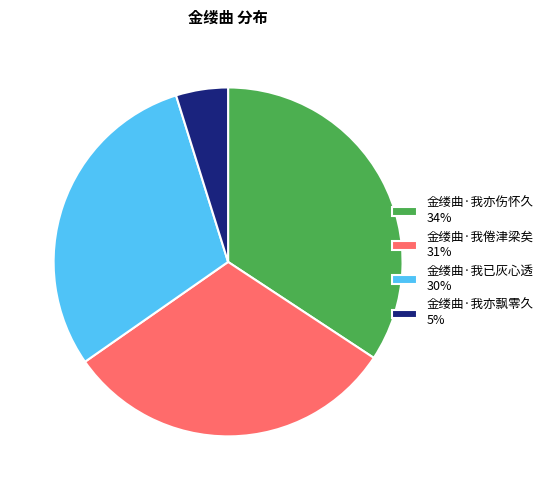

True or false: 金缕曲·我已灰心透 30% accounts for 30% of the total.

True